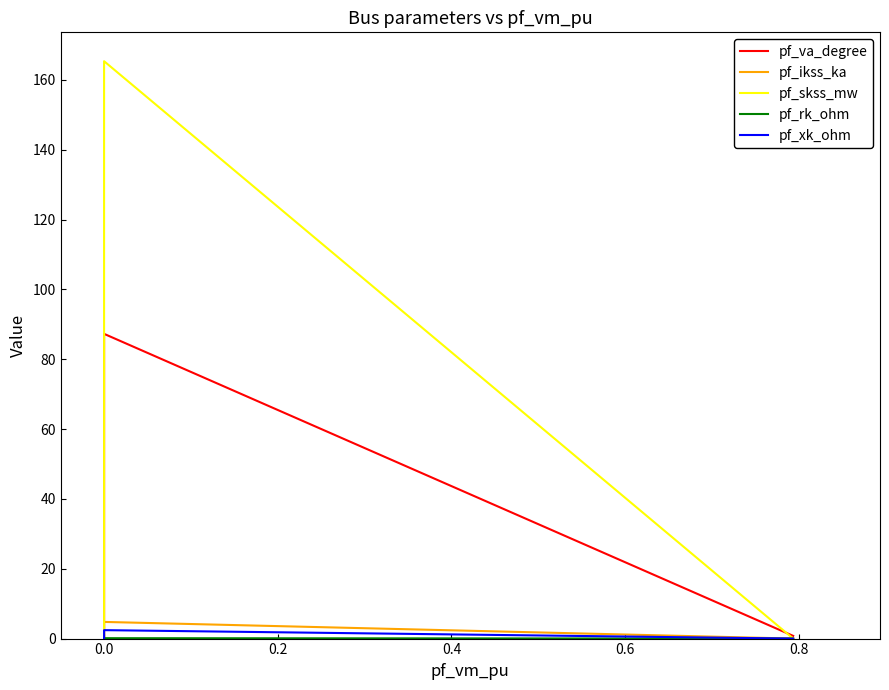

How many categories are shown in the chart?

5